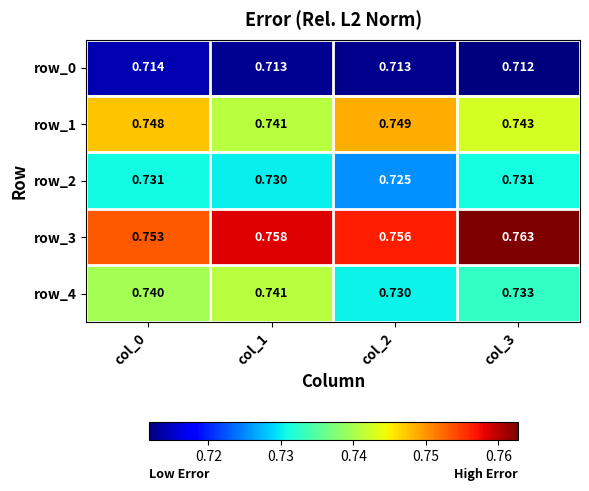

Reading left to right, extract all data points from this chart.

row_0: 0.7	0.7	0.7	0.7
row_1: 0.7	0.7	0.7	0.7
row_2: 0.7	0.7	0.7	0.7
row_3: 0.8	0.8	0.8	0.8
row_4: 0.7	0.7	0.7	0.7